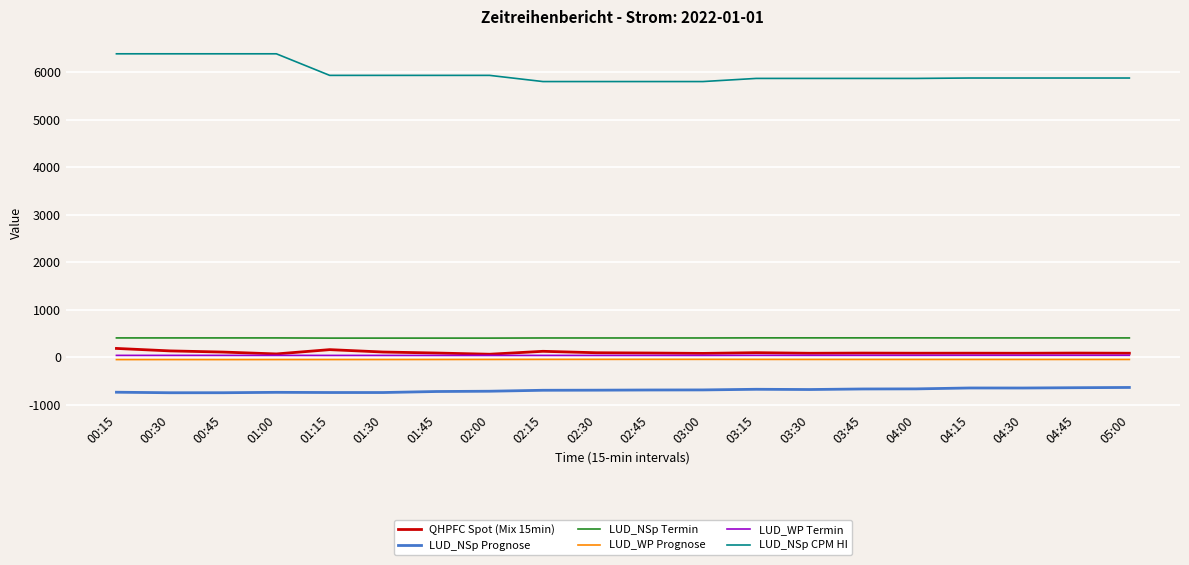

What is the difference between the LUD_NSp Prognose values at 02:00 and 05:00?

79.3